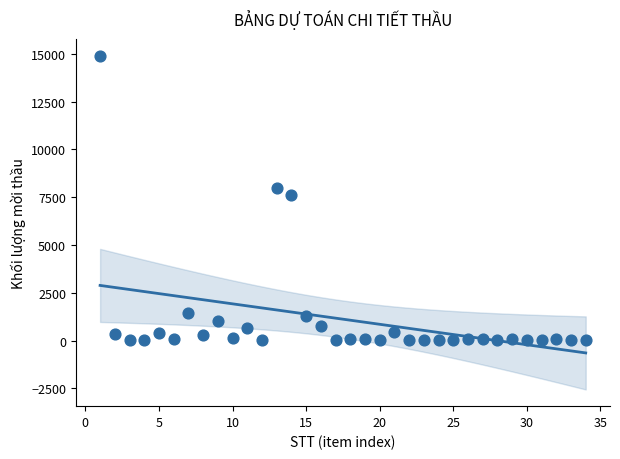

What is the range of X values (max minus min)?

33.0